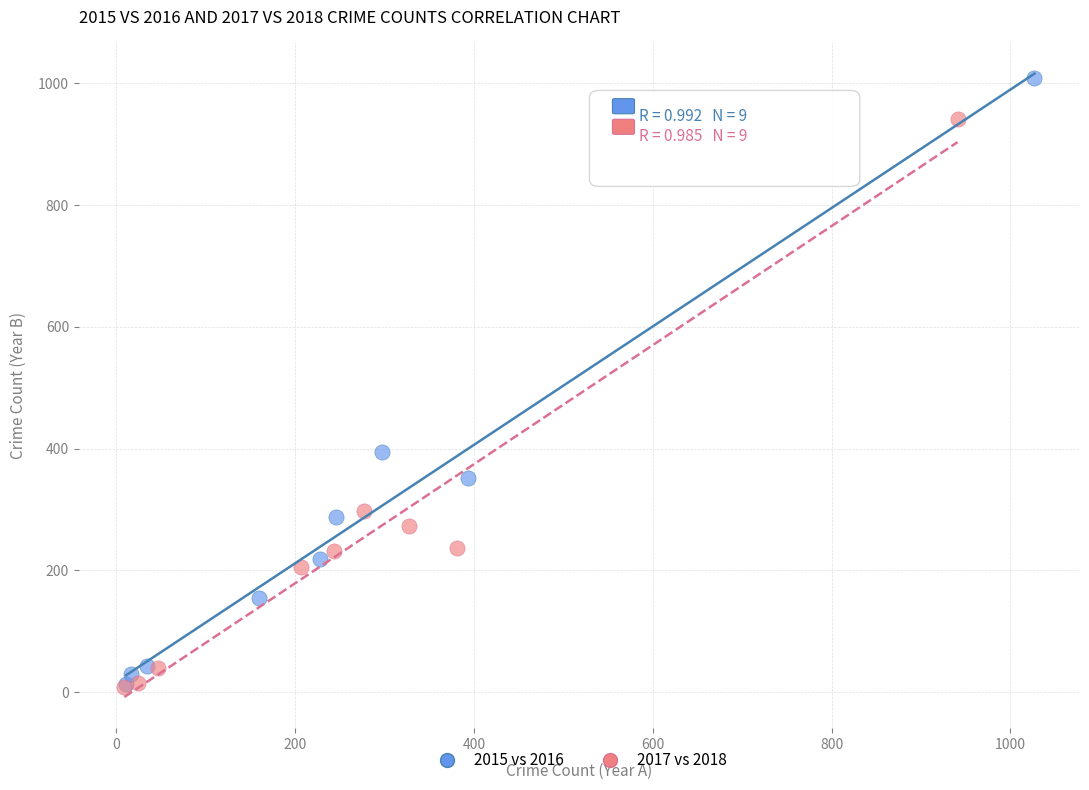

Which series has the widest spread of Y values?

2015 vs 2016